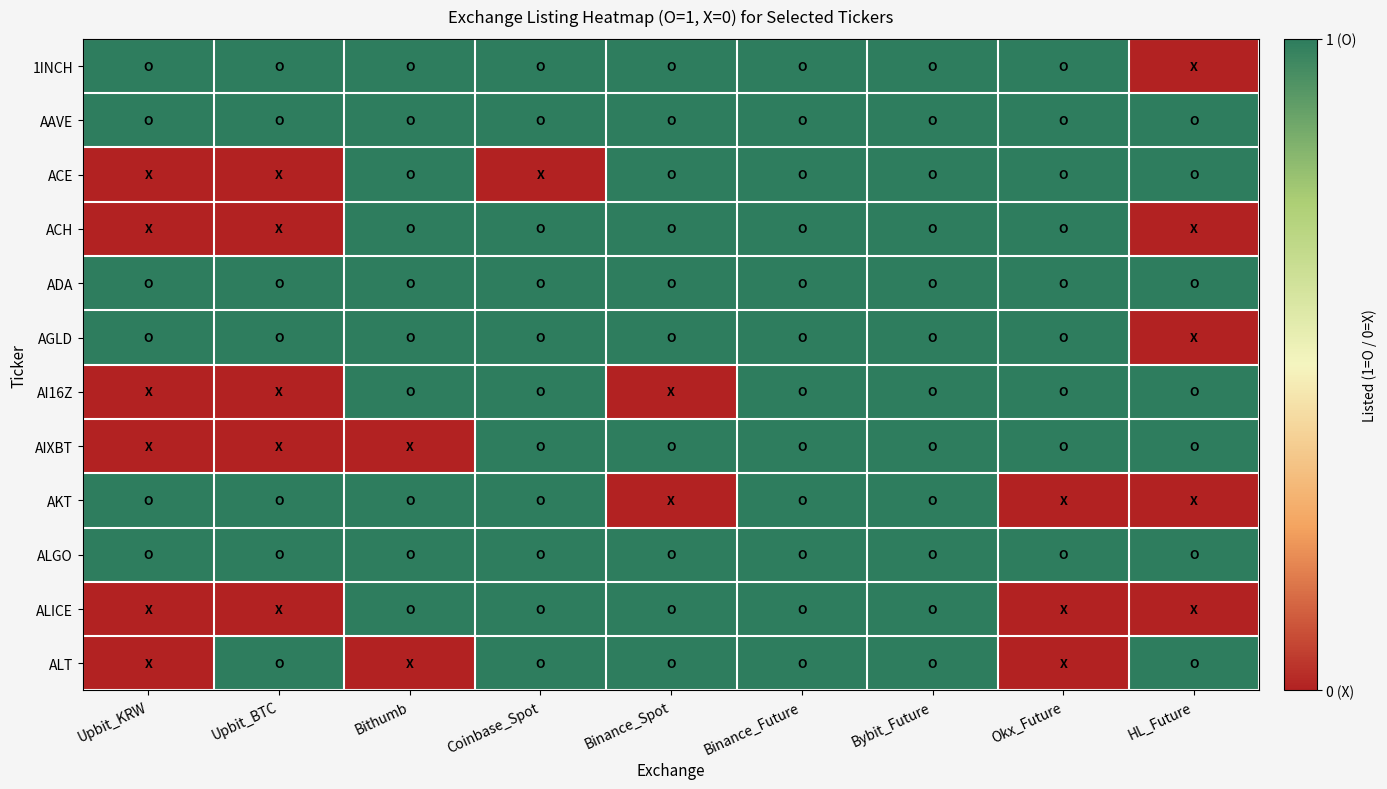

What is the total value across all series at Binance_Future?

12